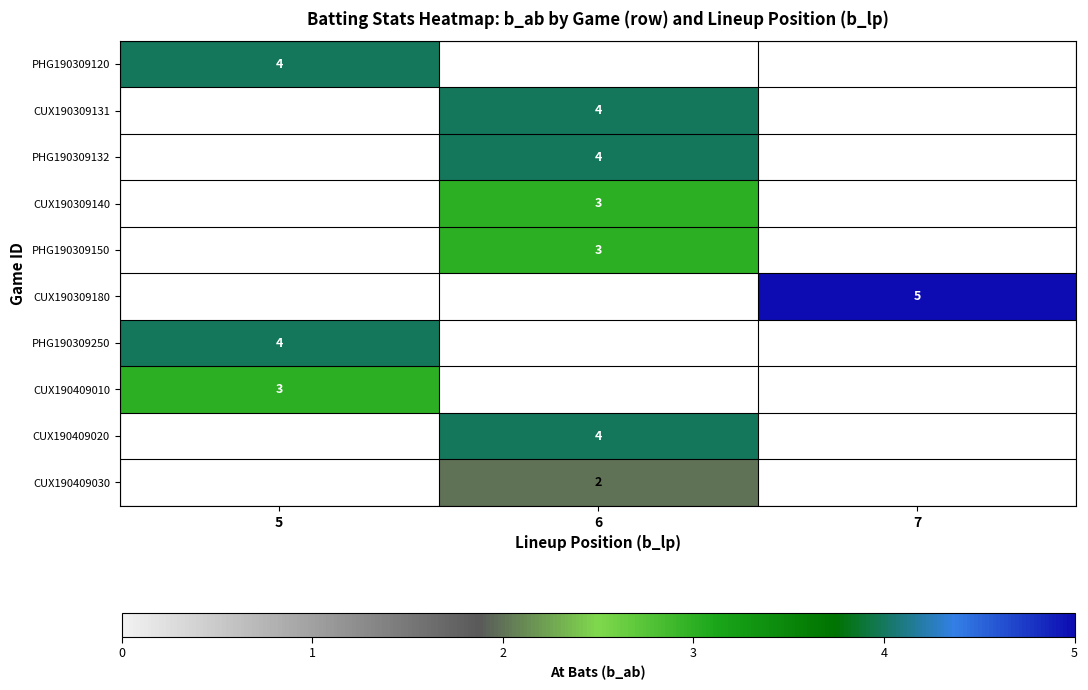

Is it true that PHG190309120 equals 4 at 5?

True